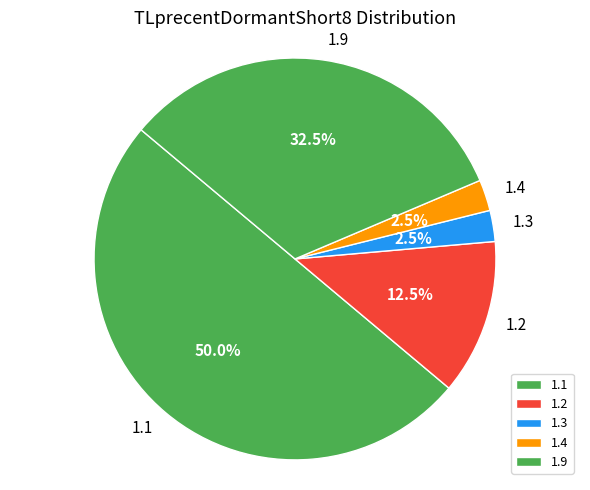

Which slice represents more than half of the pie?

1.1